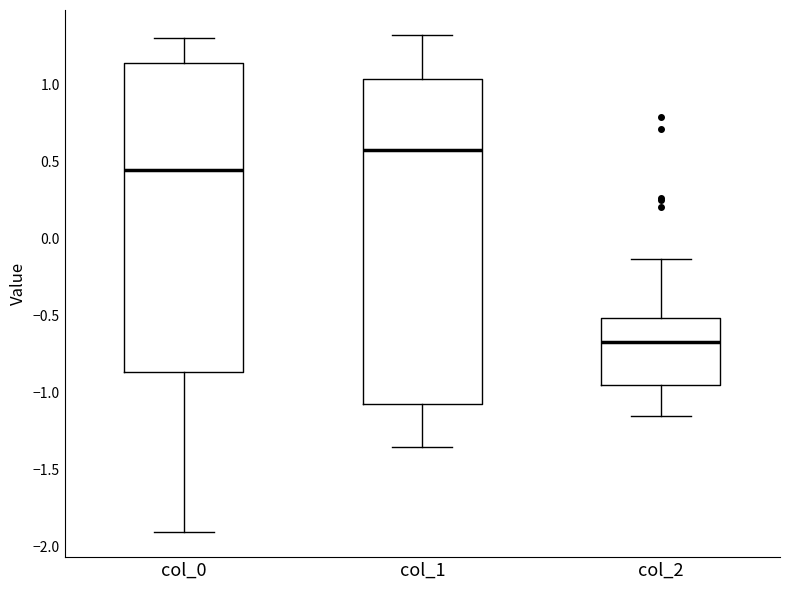

Reading left to right, transcribe this box plot: for each box, give where its median line is, the range the box spans, and where its two whiskers end, as read against the y-axis. The values are not printed on the chart, so give them approximately, as read against the axis.

col_0: median 0.45, box -0.85 to 1.15, whiskers -1.90 to 1.30
col_1: median 0.60, box -1.05 to 1.05, whiskers -1.35 to 1.35
col_2: median -0.65, box -0.95 to -0.50, whiskers -1.15 to -0.15